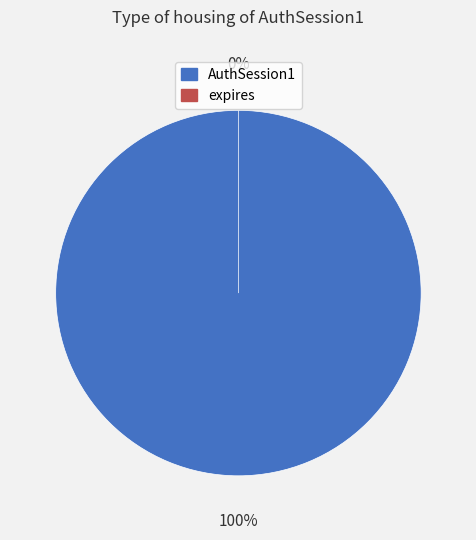

Is AuthSession1 the majority of the pie?

Yes